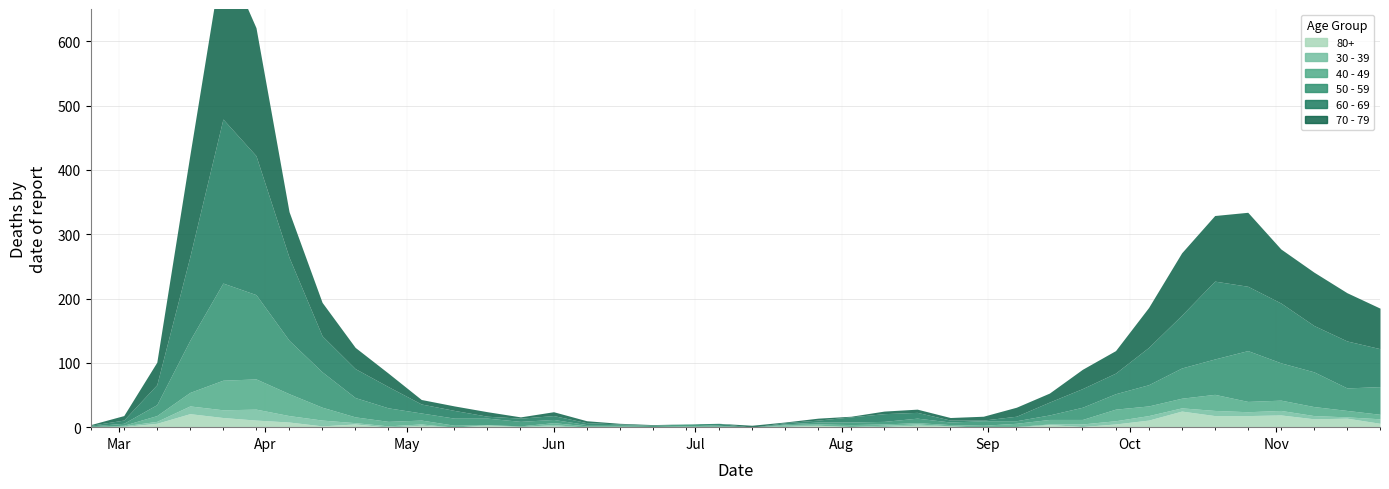

What is the approximate value of 30 - 39 at 2020-04-06?

10